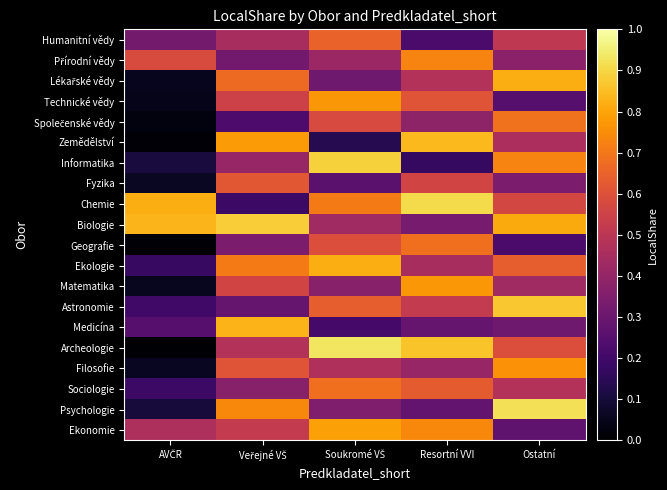

Which has a higher value, Veřejné VŠ or AVČR?

Veřejné VŠ